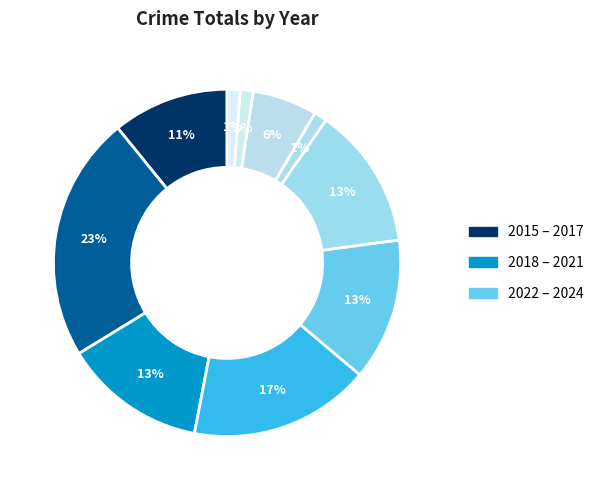

Count the number of slices in the pie.

10